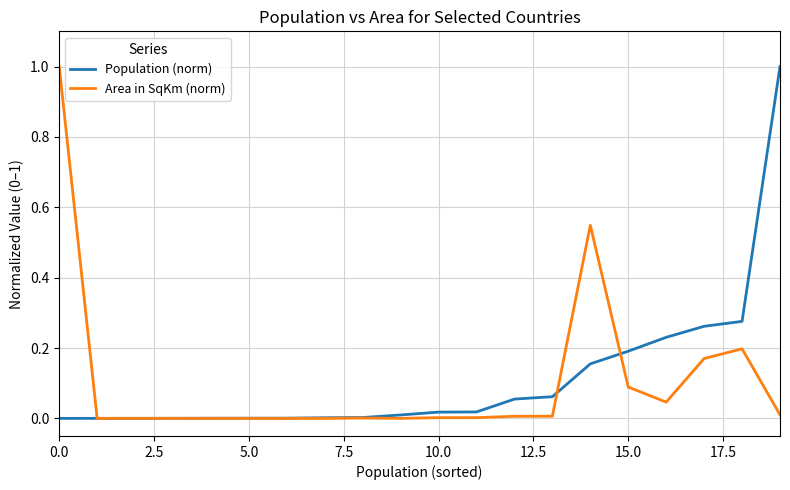

How many times do Area in SqKm (norm) and Population (norm) cross each other?

3